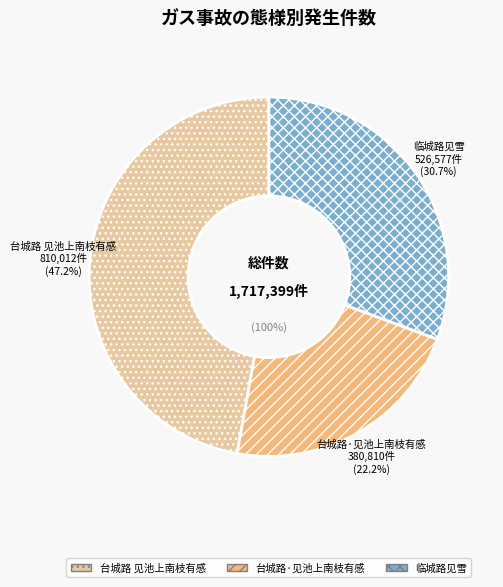

How many slices are in this pie chart?

3